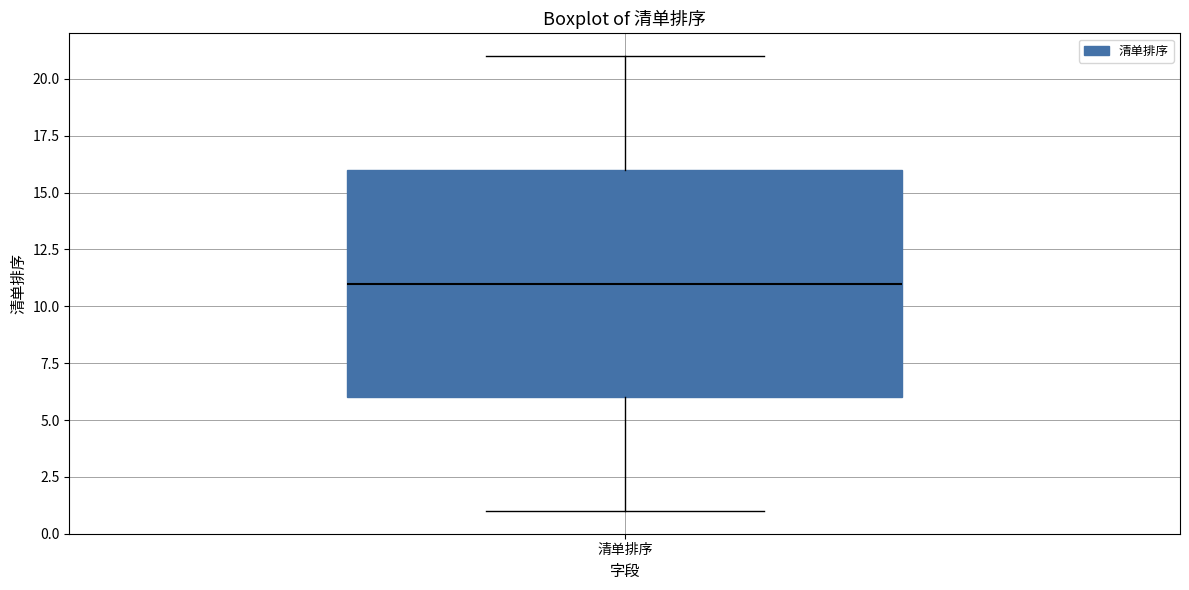

Read this box plot against the y-axis: the position of the median line, the range covered by the box, and the ends of both whiskers. The values are not printed on the chart, so give them approximately, as read against the axis.

median 11, box 6 to 16, whiskers 1 to 21